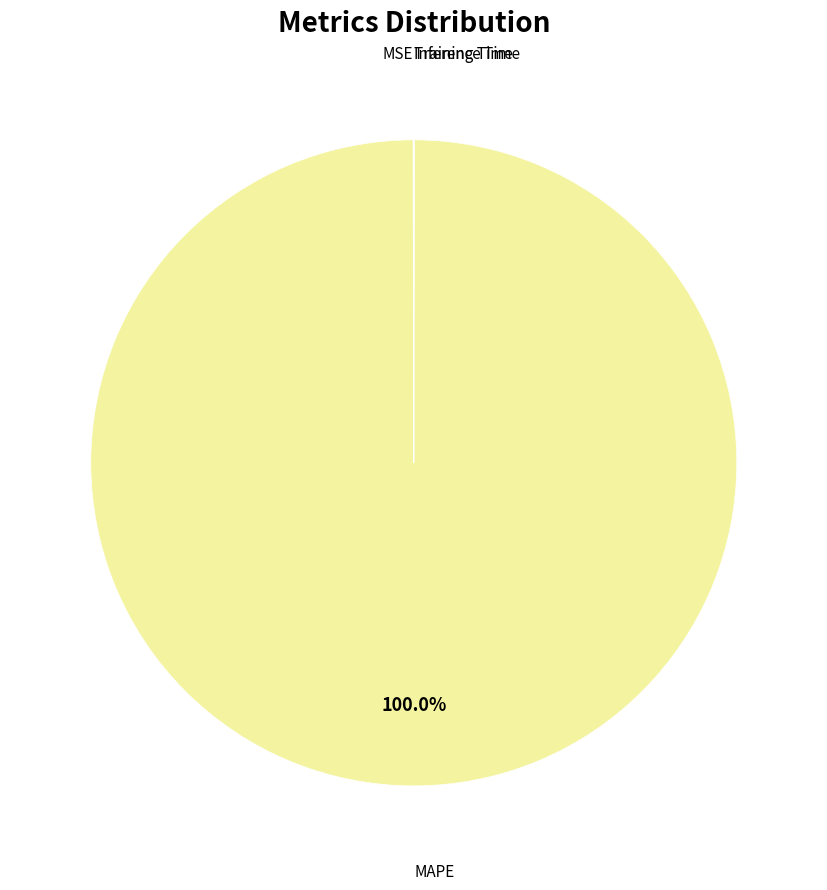

Is there any slice that represents more than half of the pie?

Yes